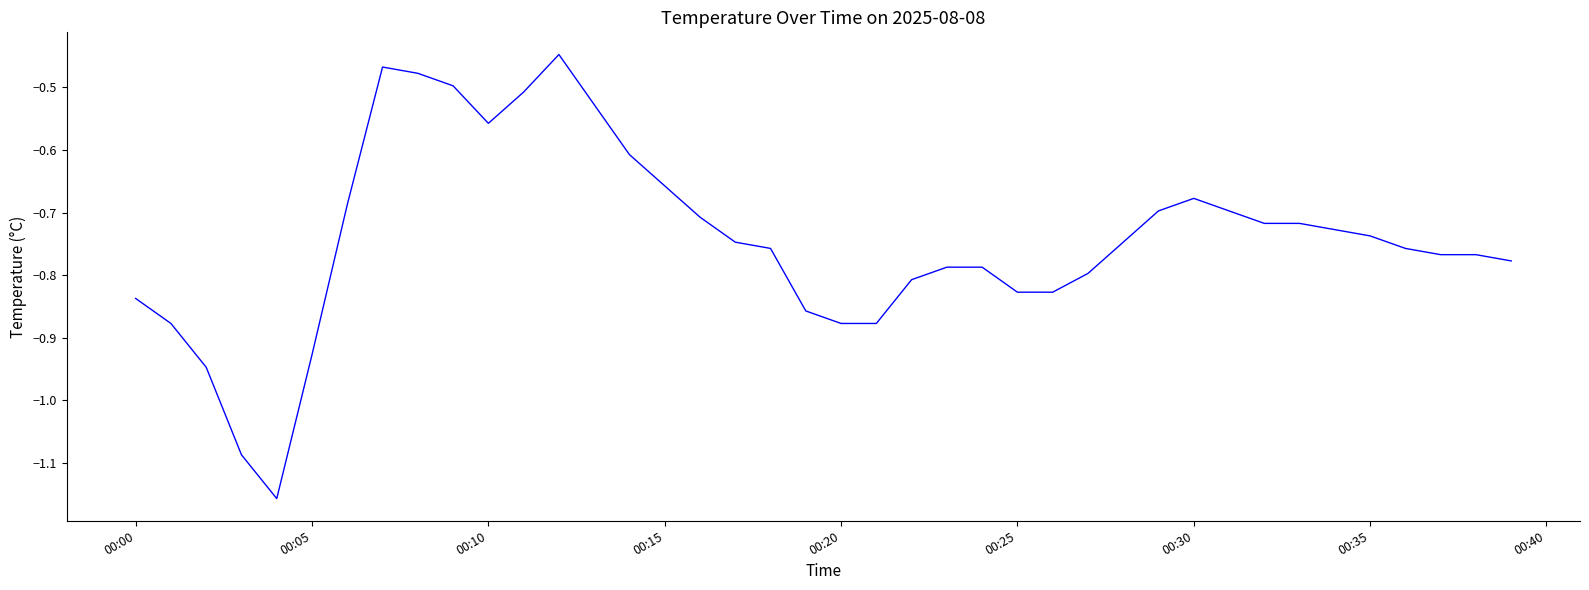

What is the difference between the maximum and minimum values?

0.7